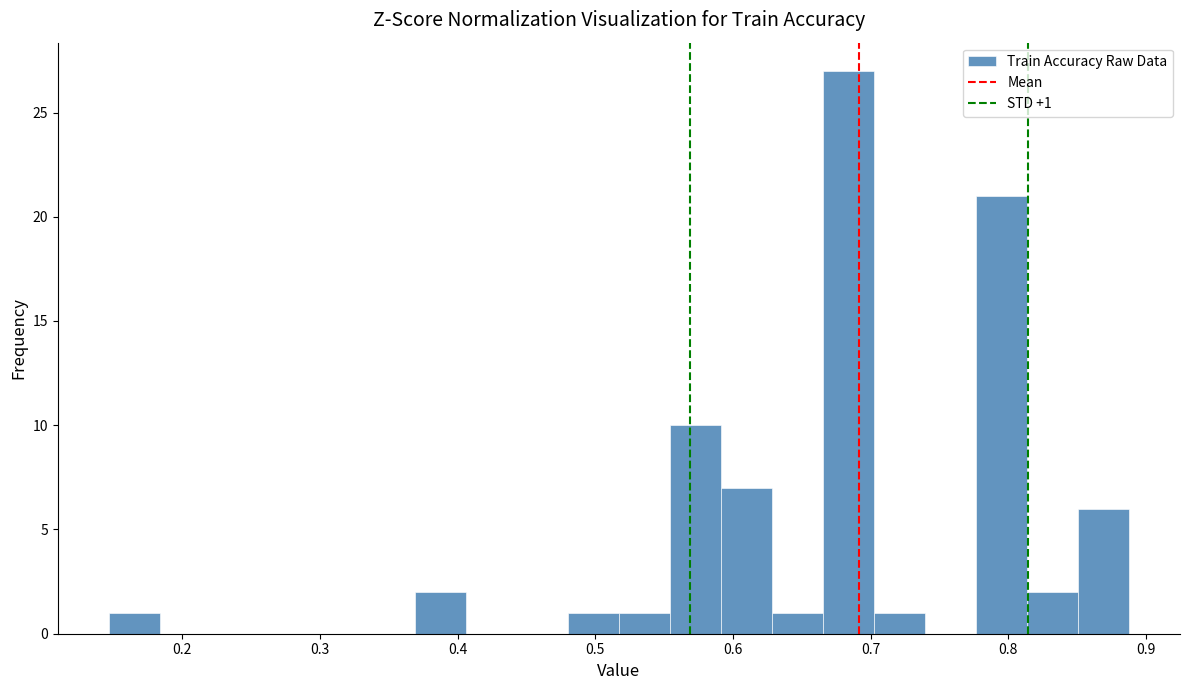

Read against the x-axis, roughly where is the centre of the tallest bar?

0.68